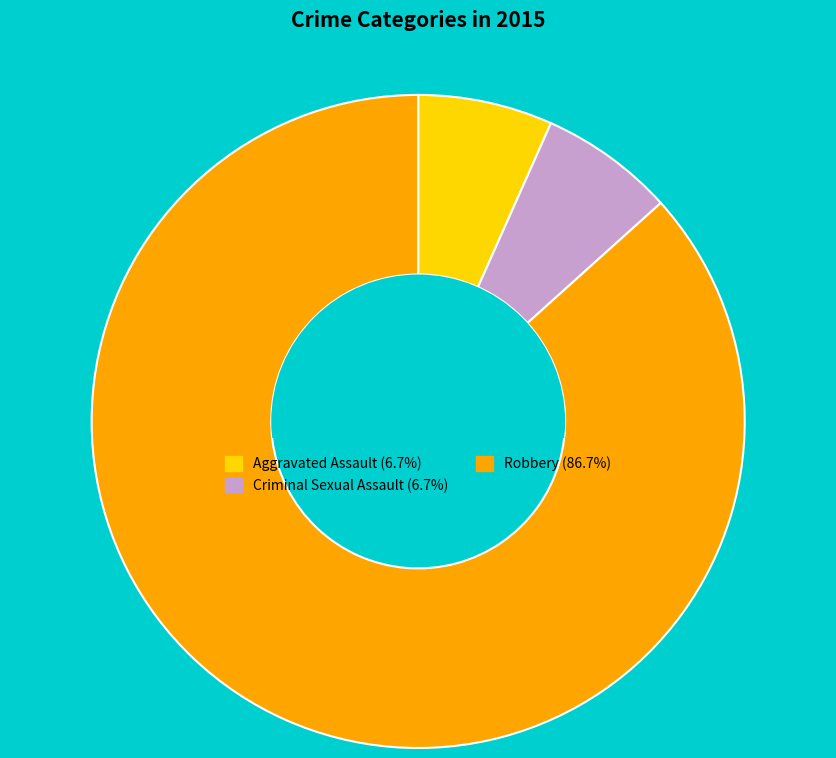

What is the largest slice in the pie chart?

Robbery